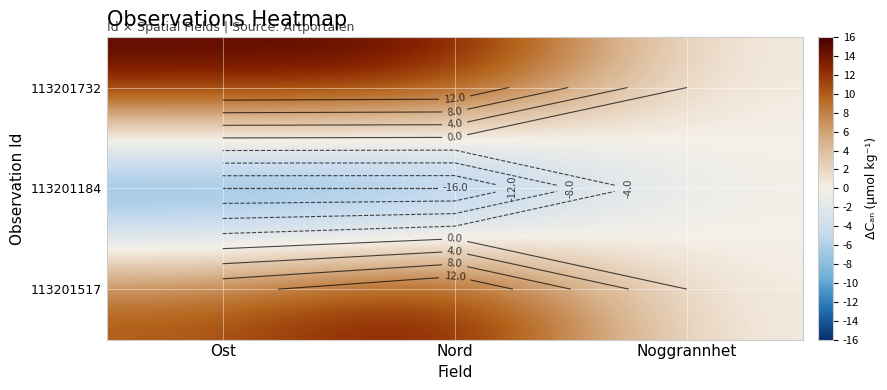

The 113201517 series shows 7.9 at Nord. True or false?

False